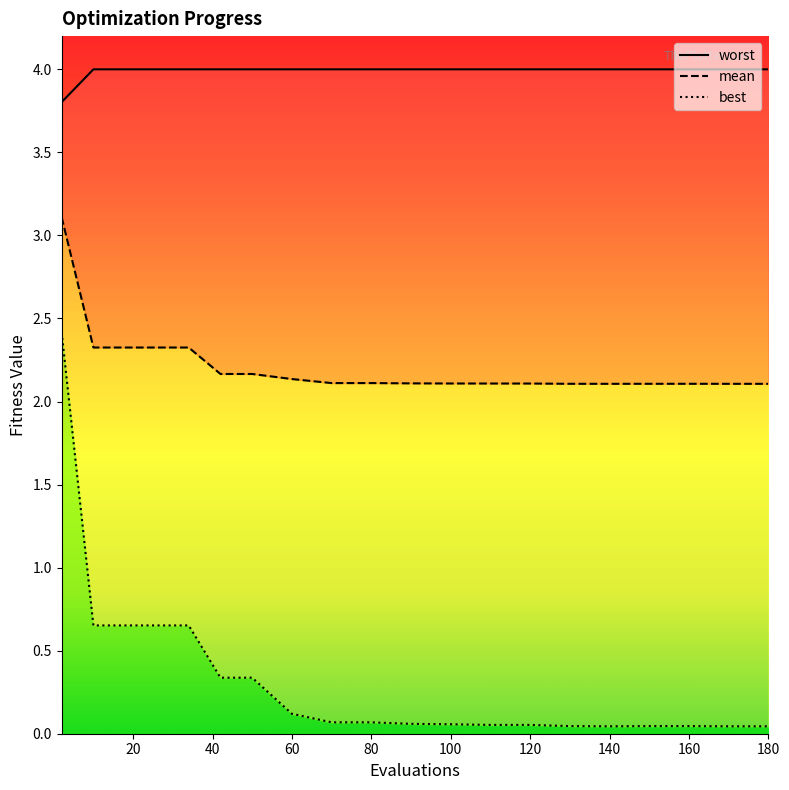

What are all the series names shown in the legend?

mean, best, worst